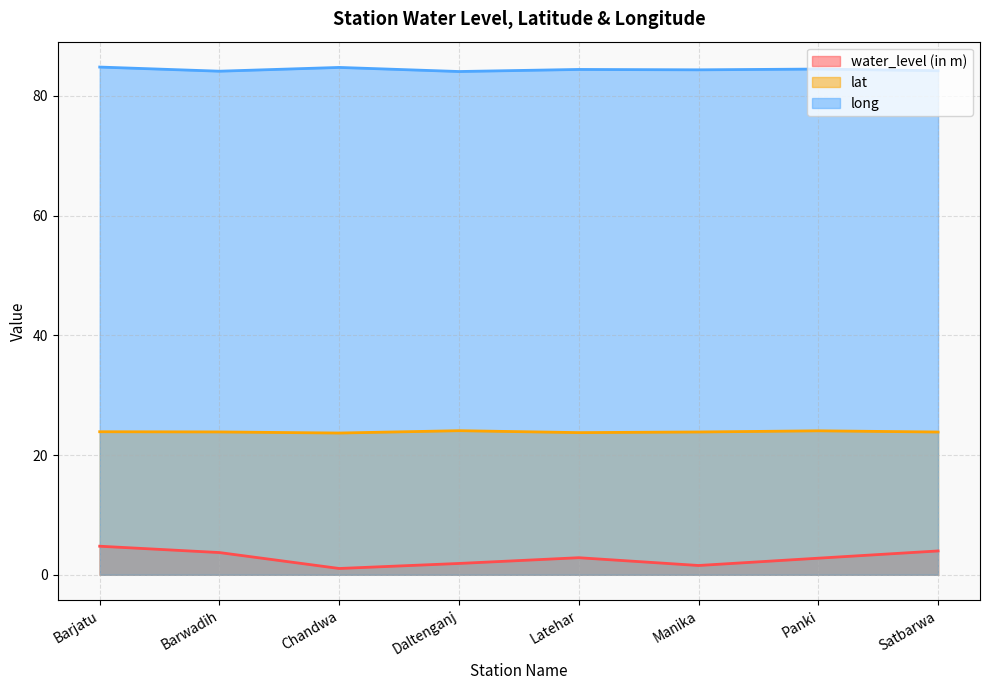

True or false: long and water_level (in m) intersect in this chart.

False